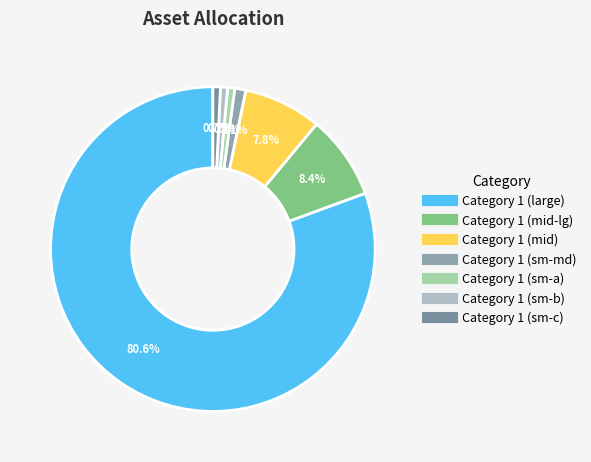

Count the number of slices in the pie.

7